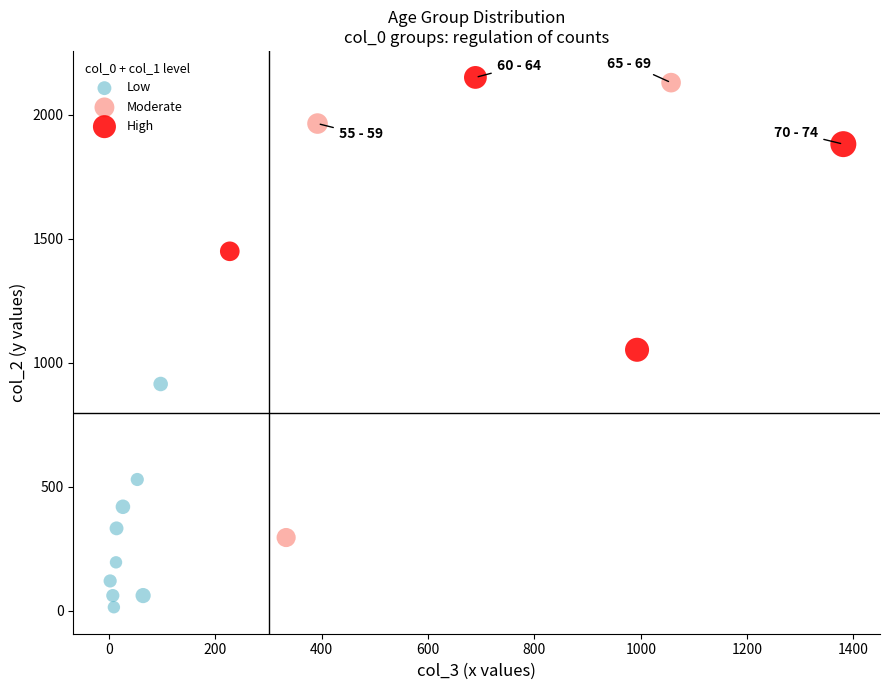

Which series contains the highest Y value?

High